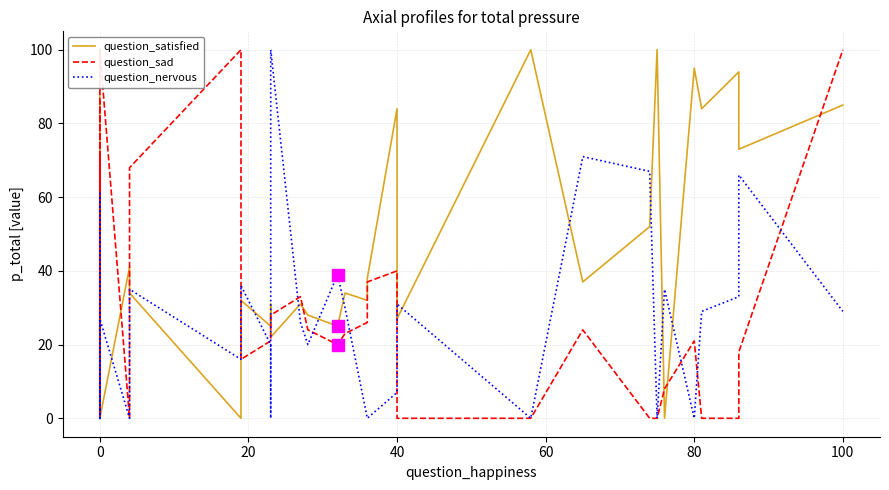

Rank the series by their maximum value, from lowest to highest.

question_satisfied, question_sad, question_nervous